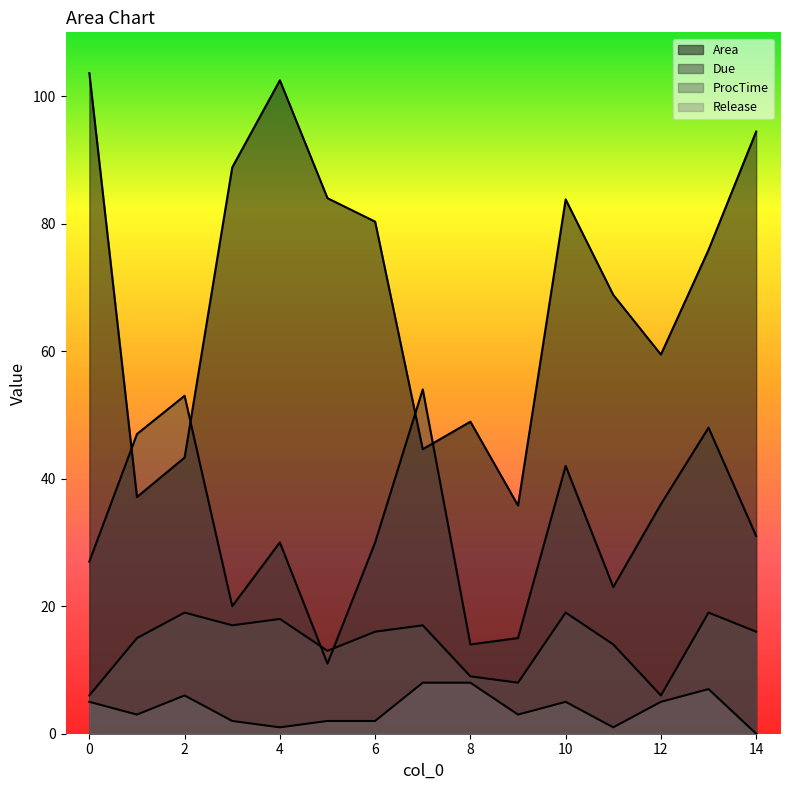

Where is the first local minimum for Release?

1